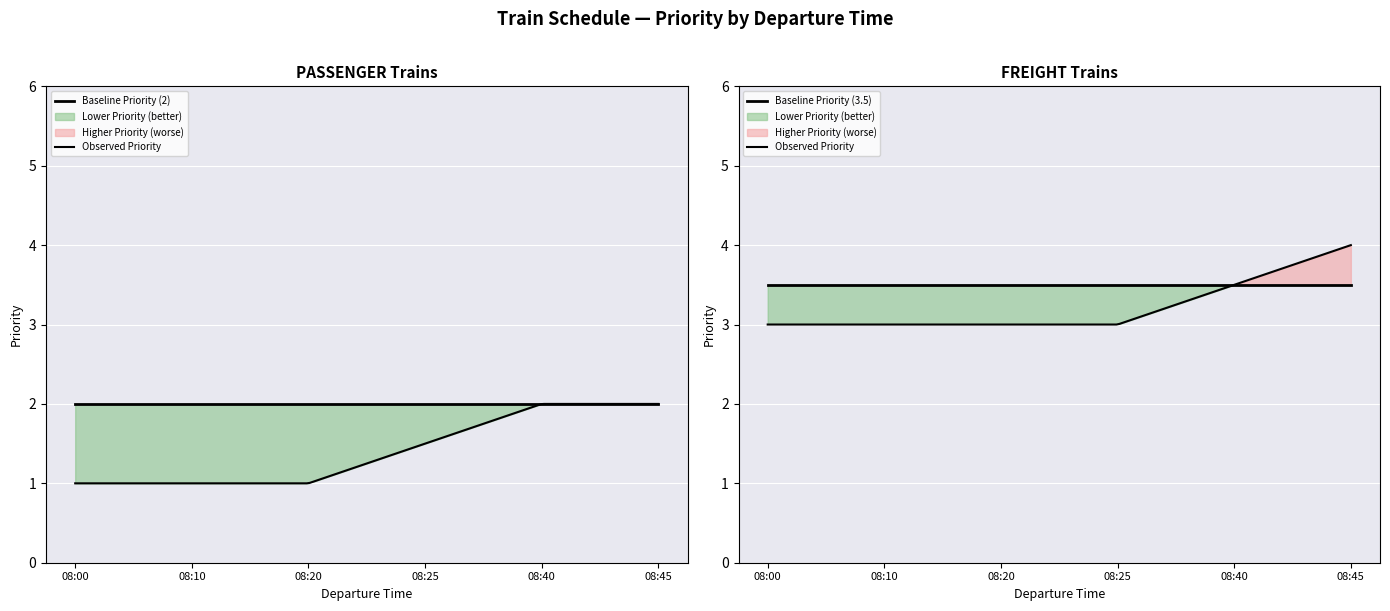

Which label corresponds to the smallest value in the chart?

08:00